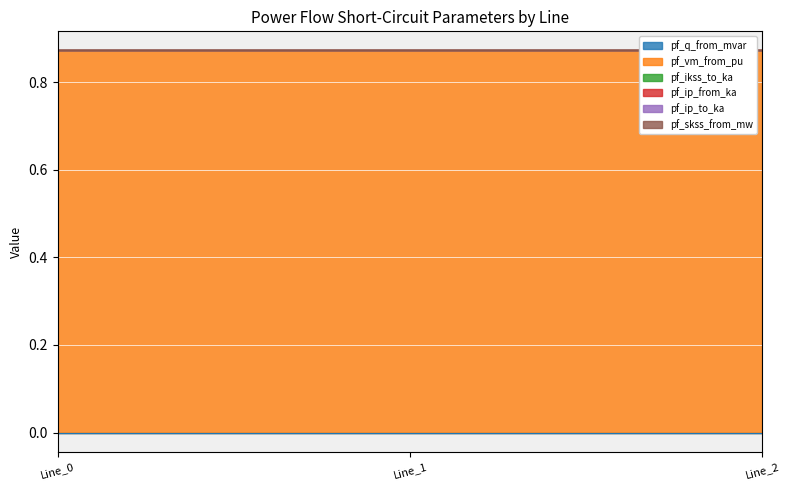

How many distinct data groups are displayed?

6